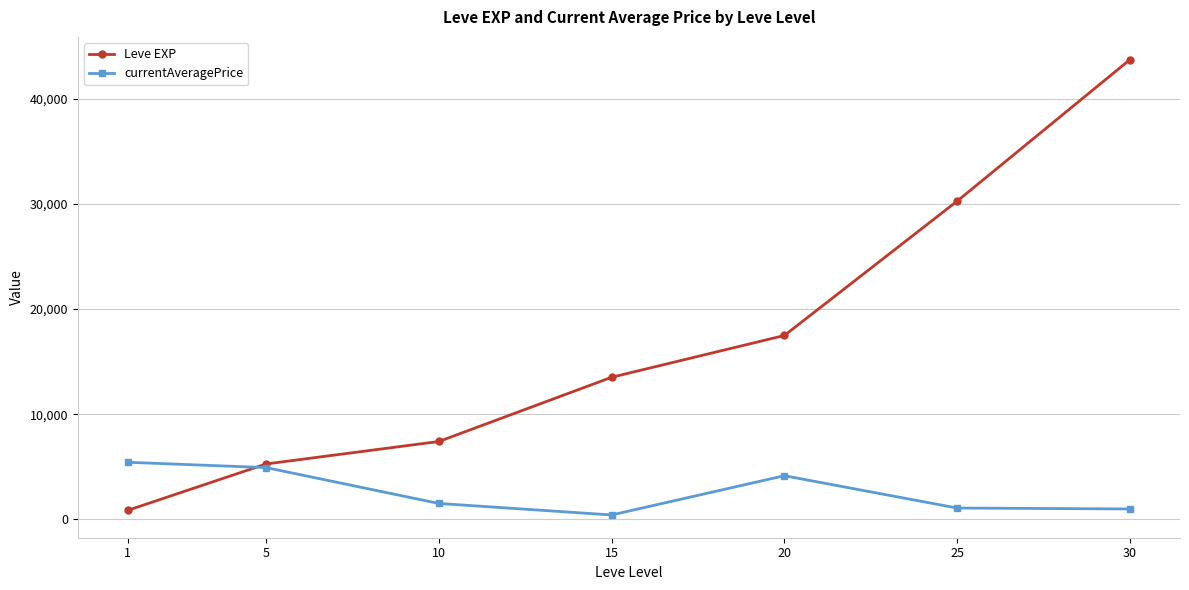

Which series has the largest total across all categories?

Leve EXP